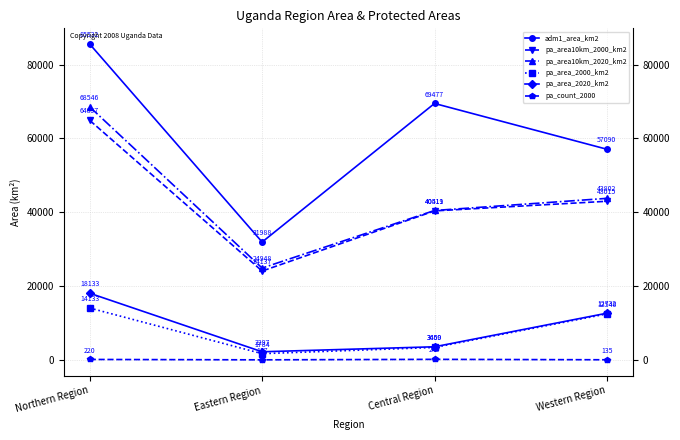

True or false: pa_area_2020_km2 has a value of 18132.5 at Northern Region.

True